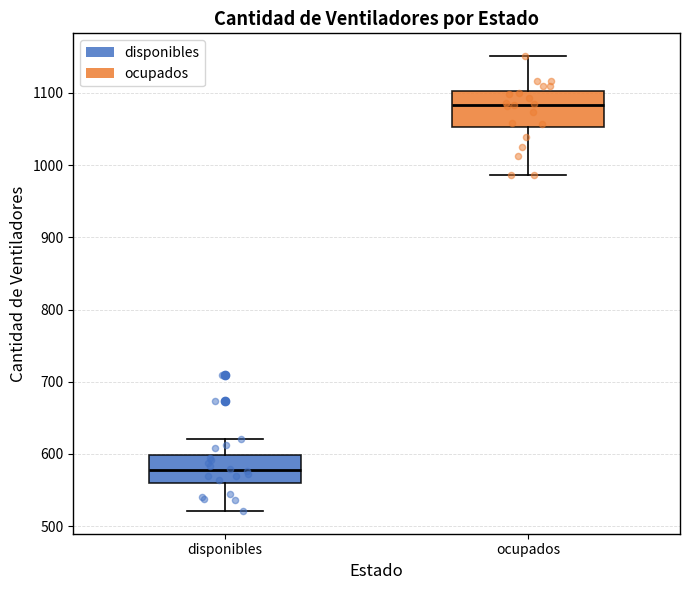

Which box's median line is the highest?

ocupados